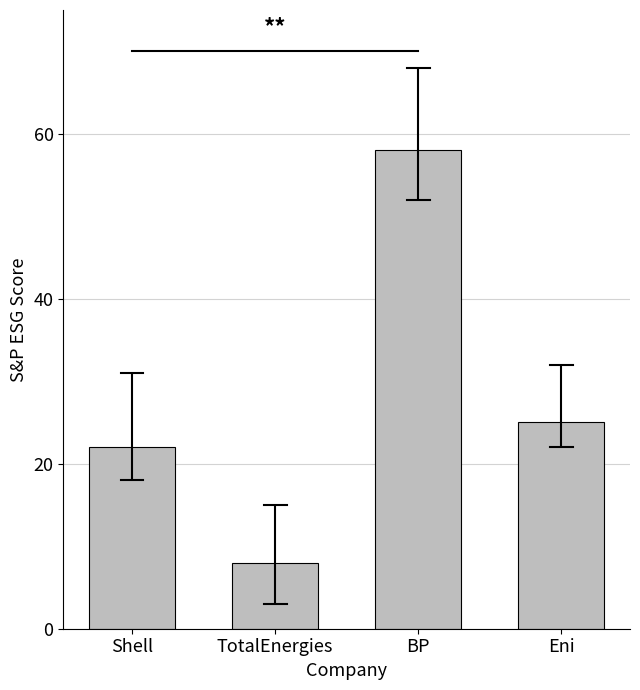

Does the chart contain any negative values?

No